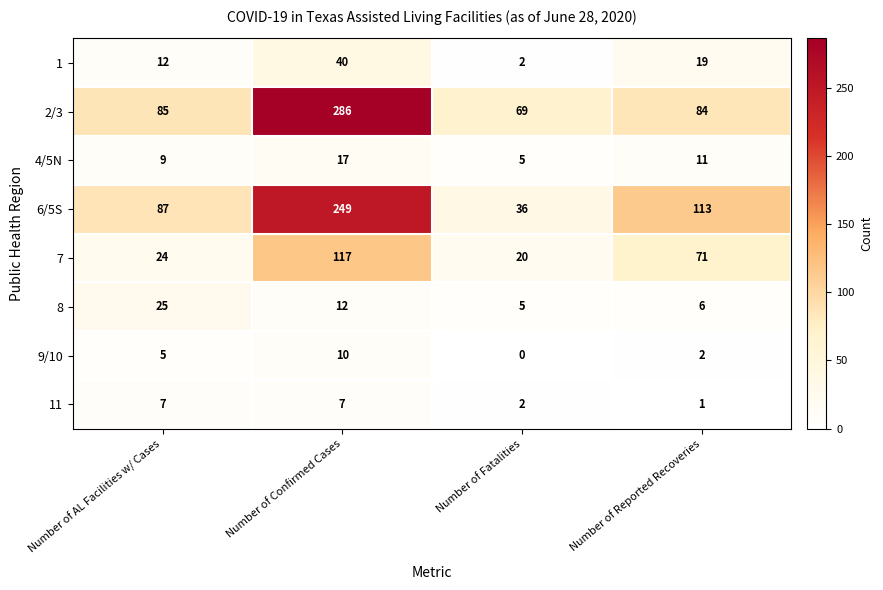

Which series has the largest total across all categories?

2/3